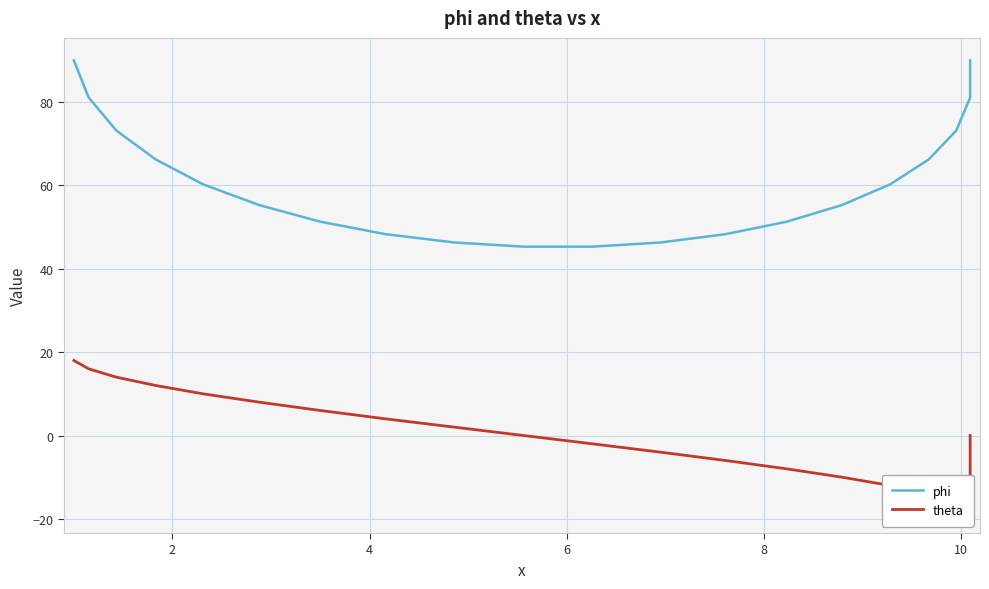

True or false: phi and theta intersect in this chart.

False